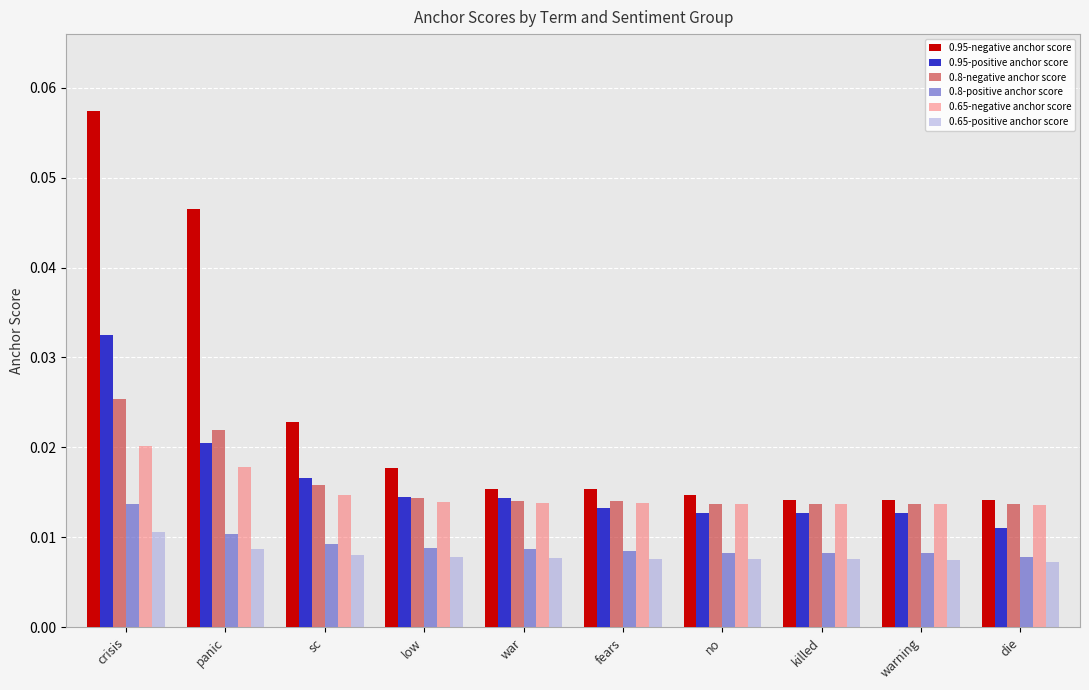

Between panic and die, which series saw the biggest shift?

0.95-negative anchor score